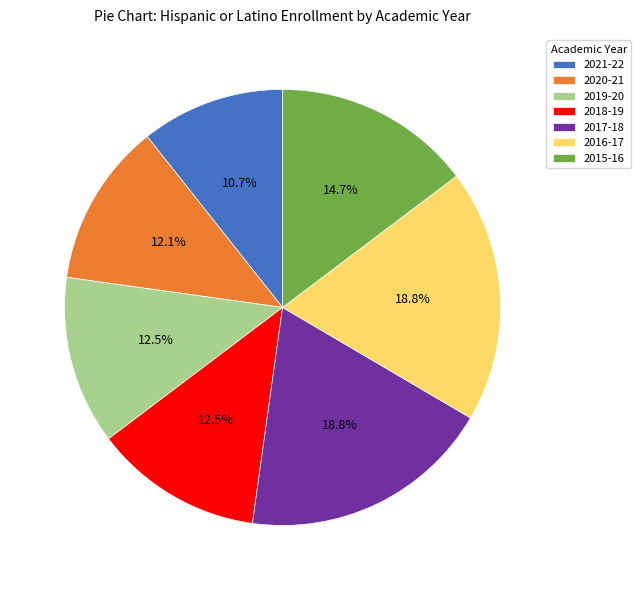

To the nearest percent, what percentage of the pie is 2015-16?

15%